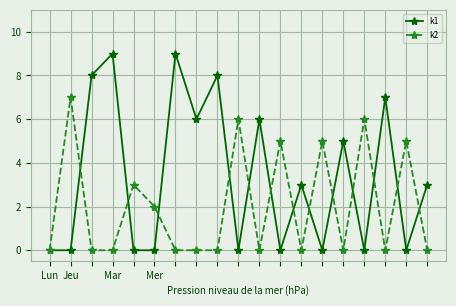

Does the chart have visible grid lines?

Yes